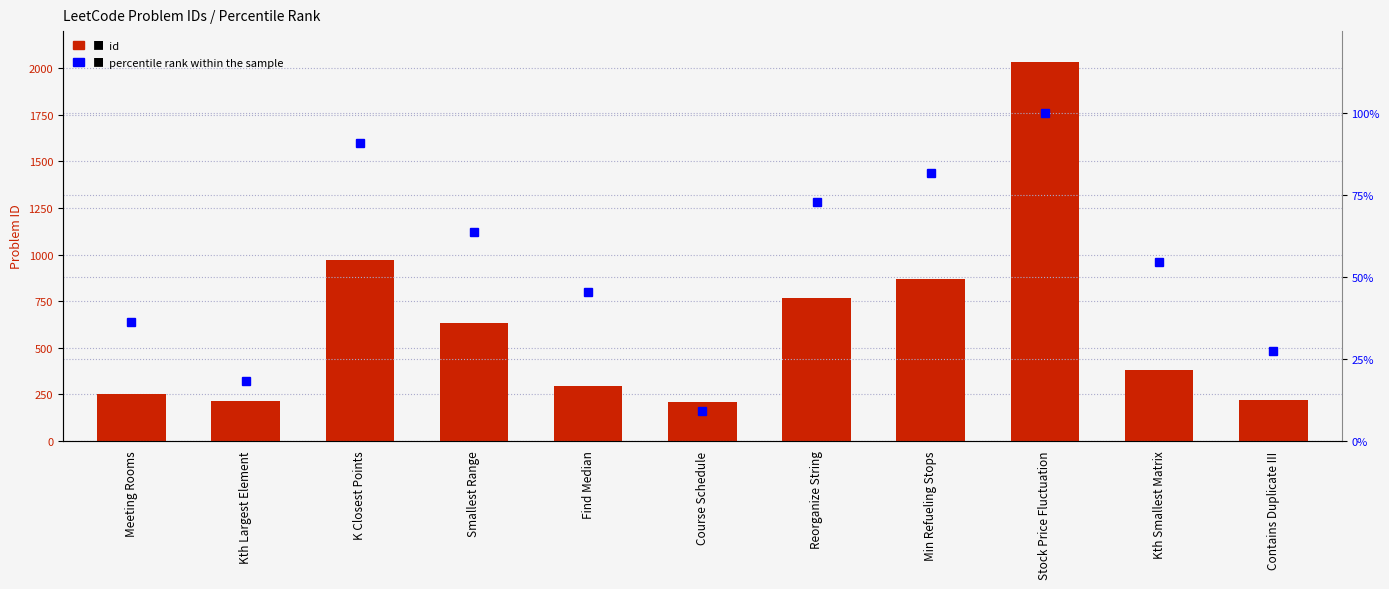

Is it true that id equals 215.0 at Kth Largest Element?

True